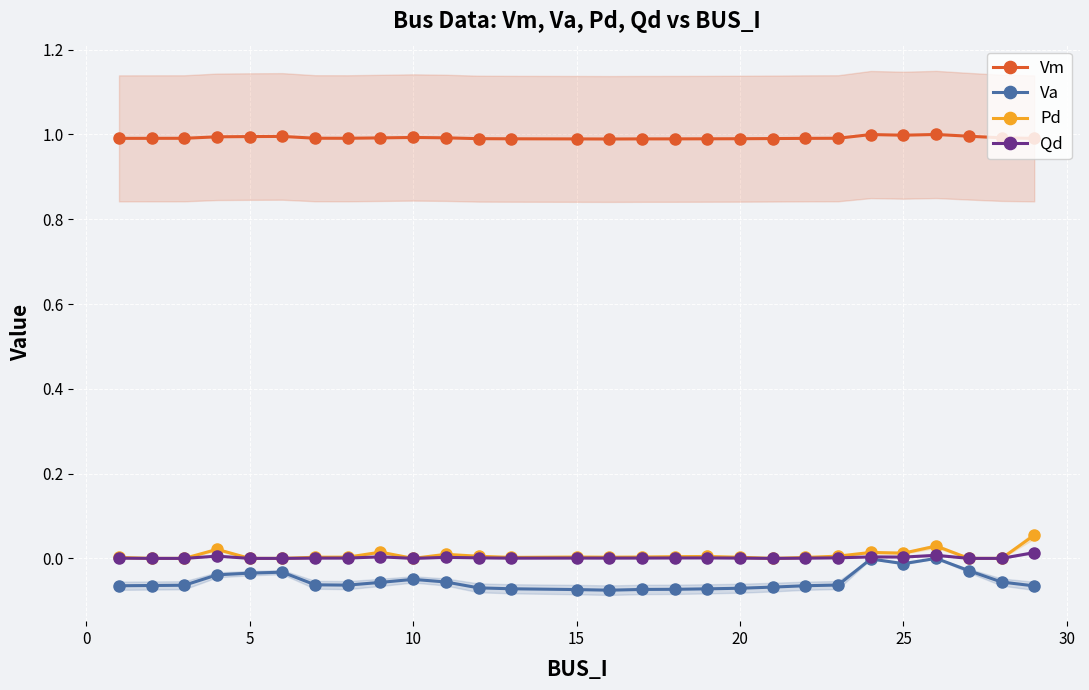

What is the greatest value displayed?

1.0